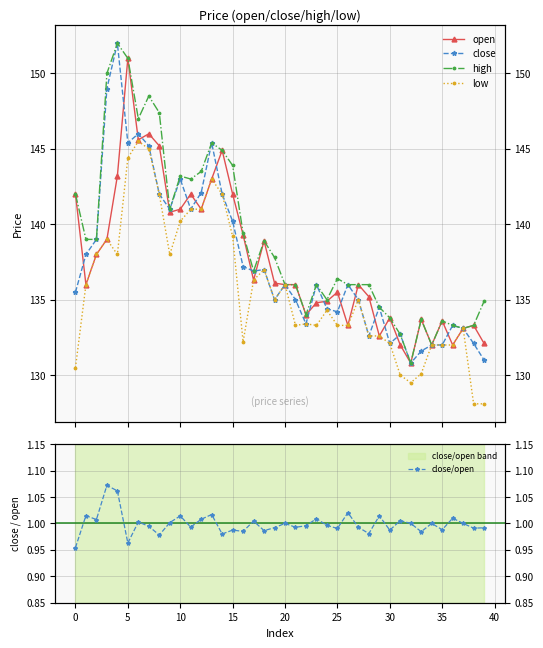

Is the value of close at 25 greater than the value of close/open at 0?

Yes